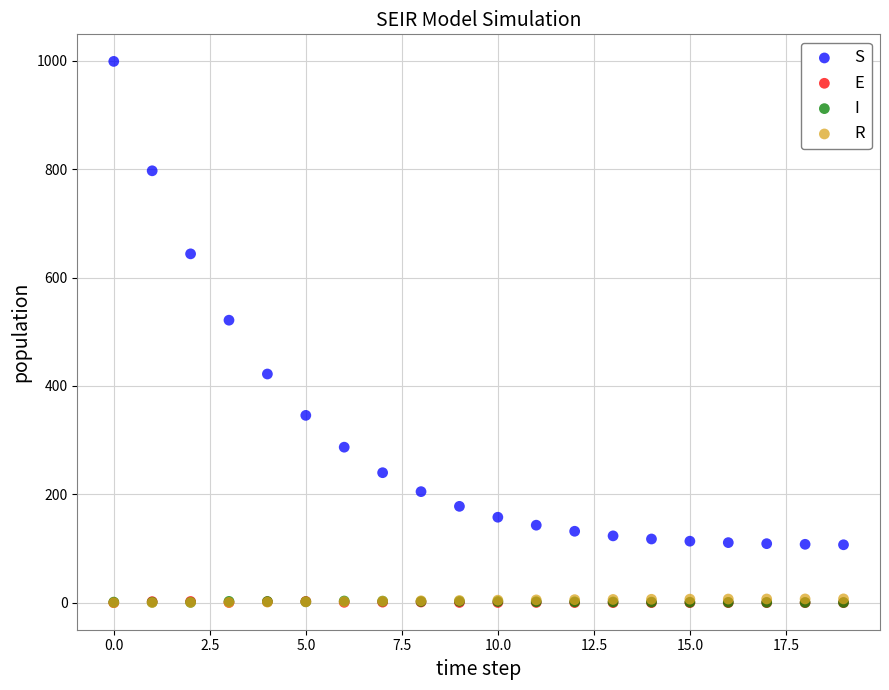

What are all the series names shown in the legend?

S, E, I, R